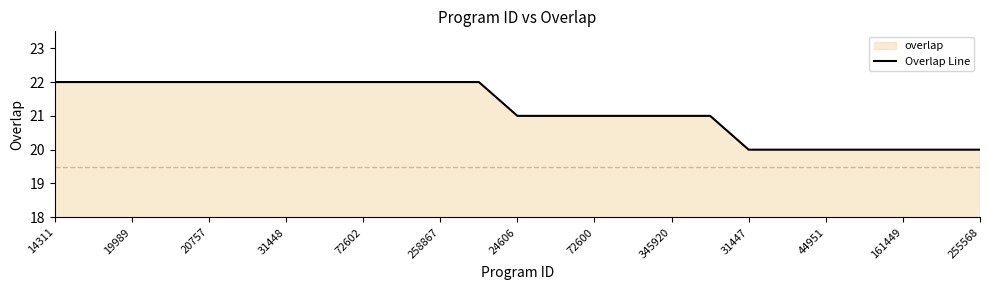

Between 161449 and 14311, which is larger?

14311